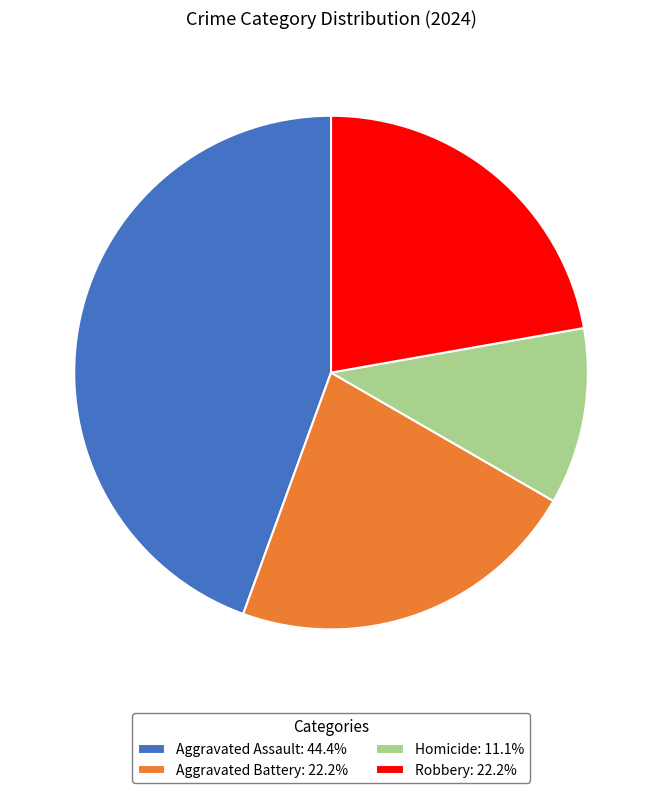

Combined, do Aggravated Assault: 44.4% and Aggravated Battery: 22.2% account for over 50%?

Yes